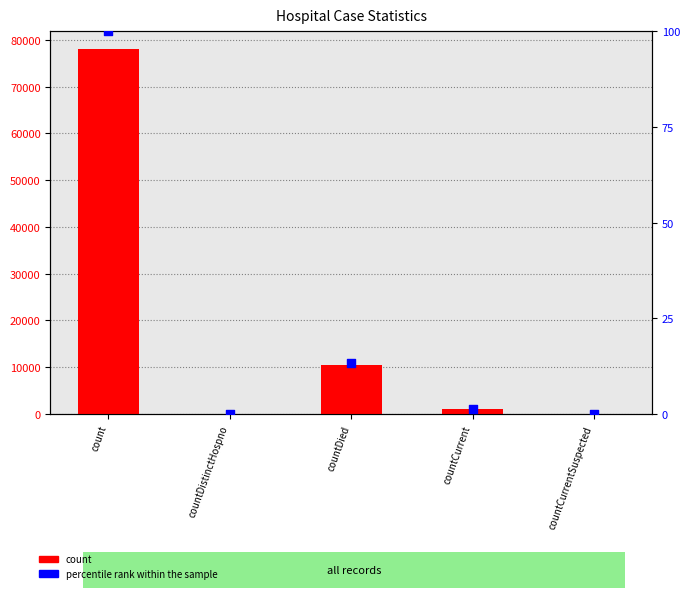

What are all the series names shown in the legend?

count, percentile rank within the sample